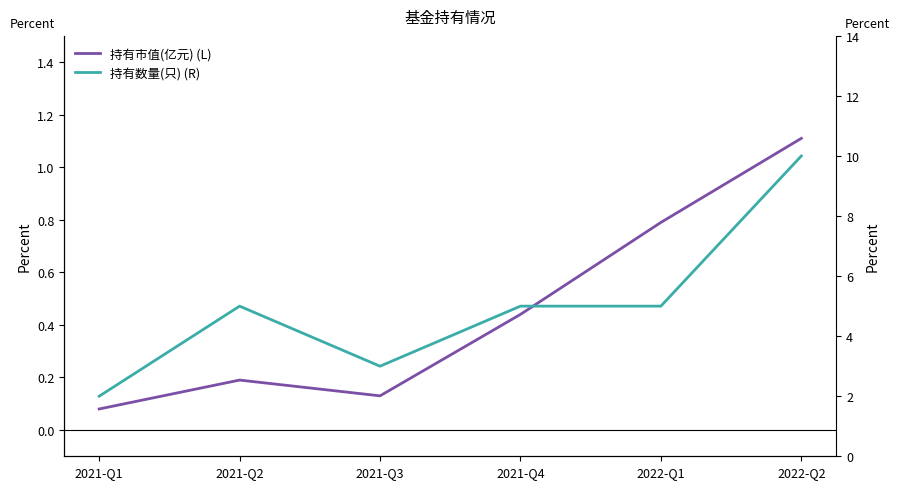

In 持有数量(只) (R), how many points are lower than both neighbors (excluding endpoints)?

1